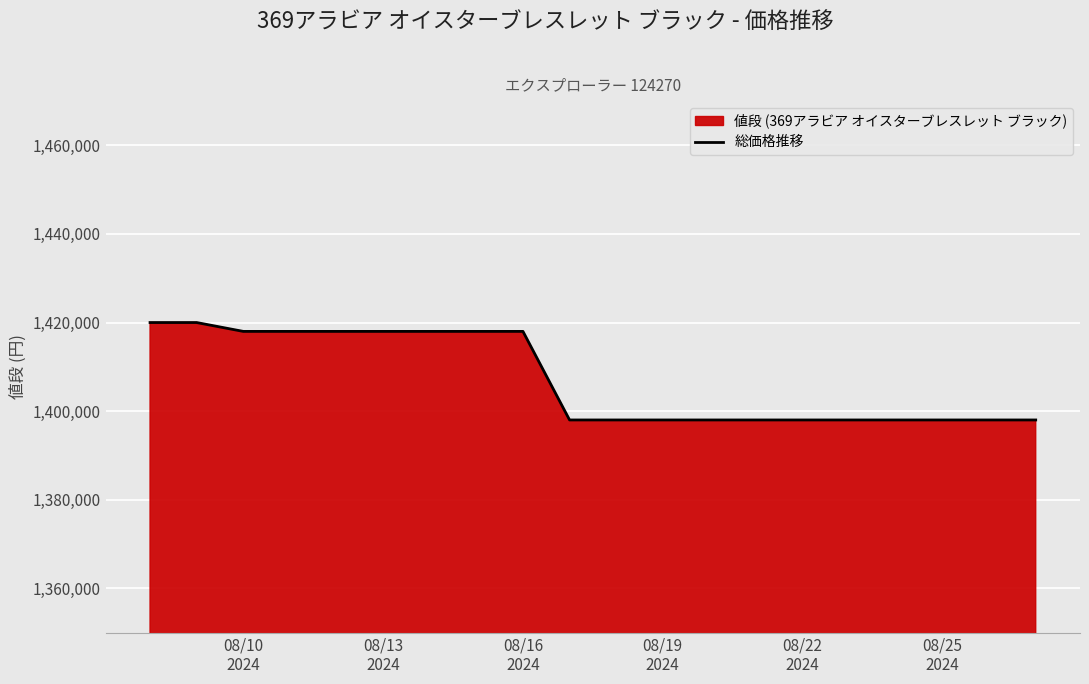

What is the difference between the maximum and minimum values?

22000